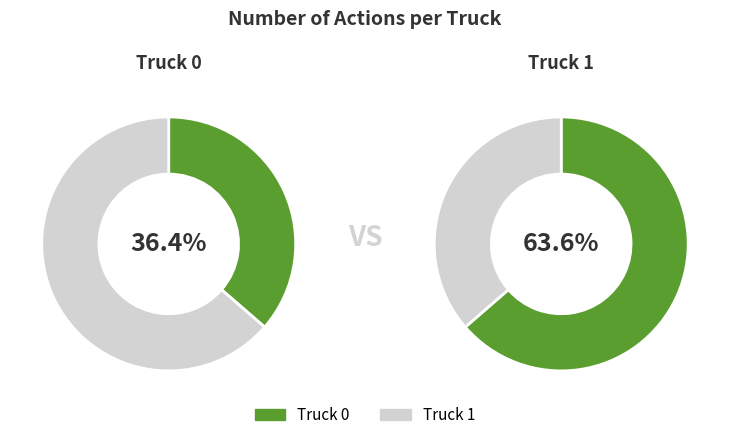

How many segments does this pie chart have?

2